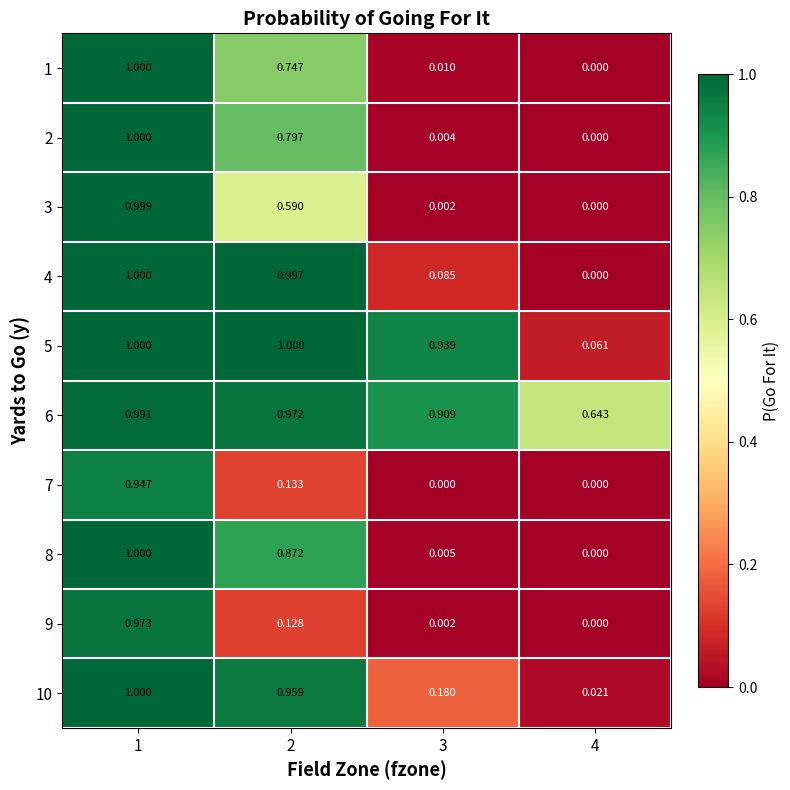

Is the value of 10 at 2 greater than the value of 1 at 4?

Yes